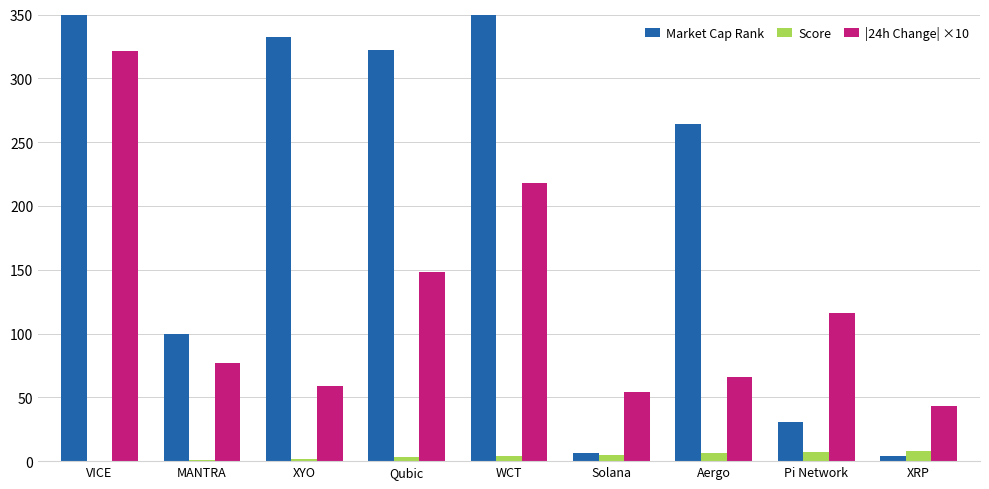

What are all the series names shown in the legend?

Market Cap Rank, Score, |24h Change| ×10